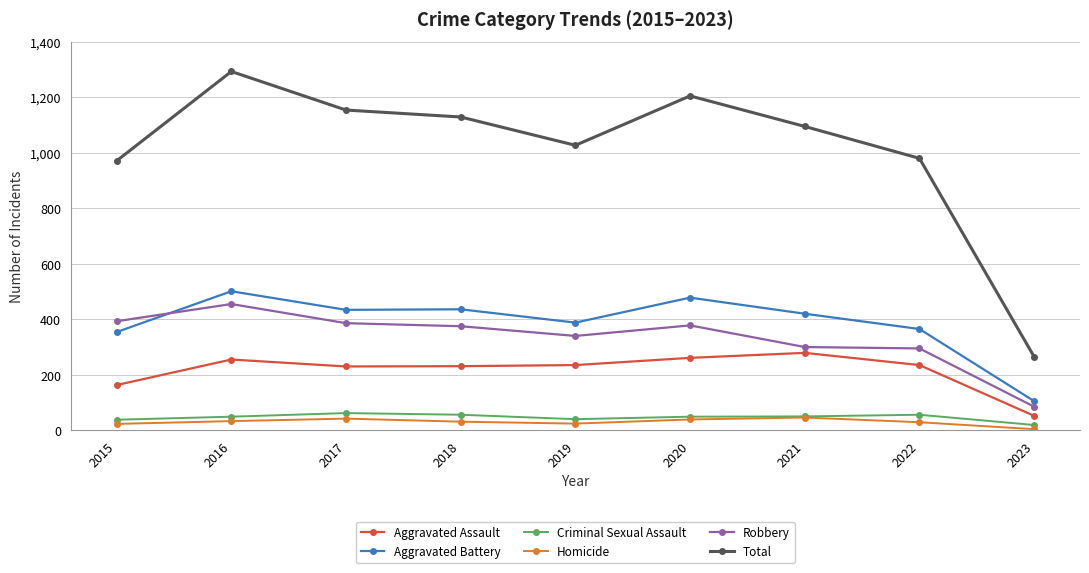

True or false: Robbery has more than 0 interior local peaks.

True